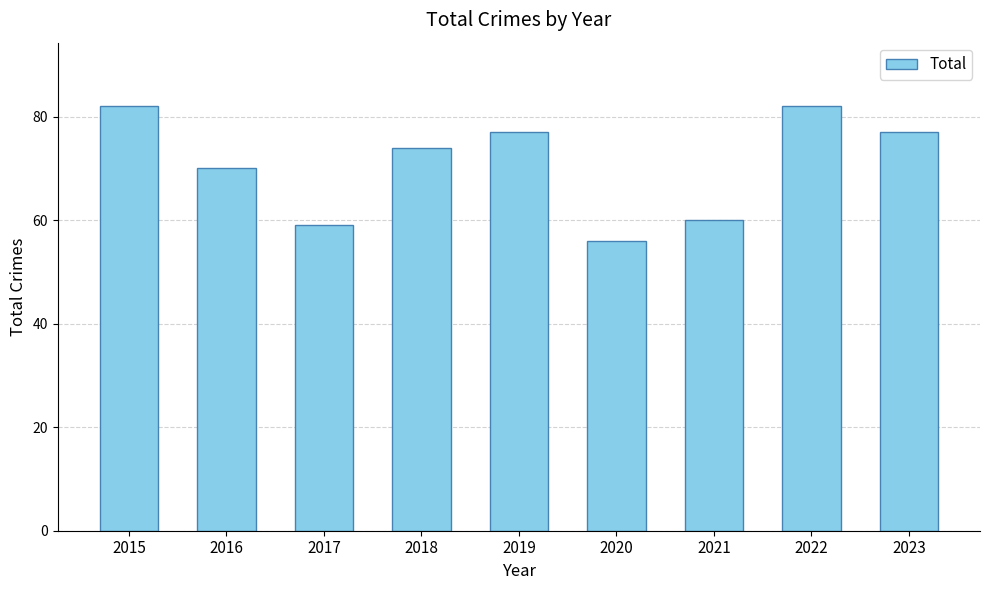

What is the difference between the maximum and minimum values?

26